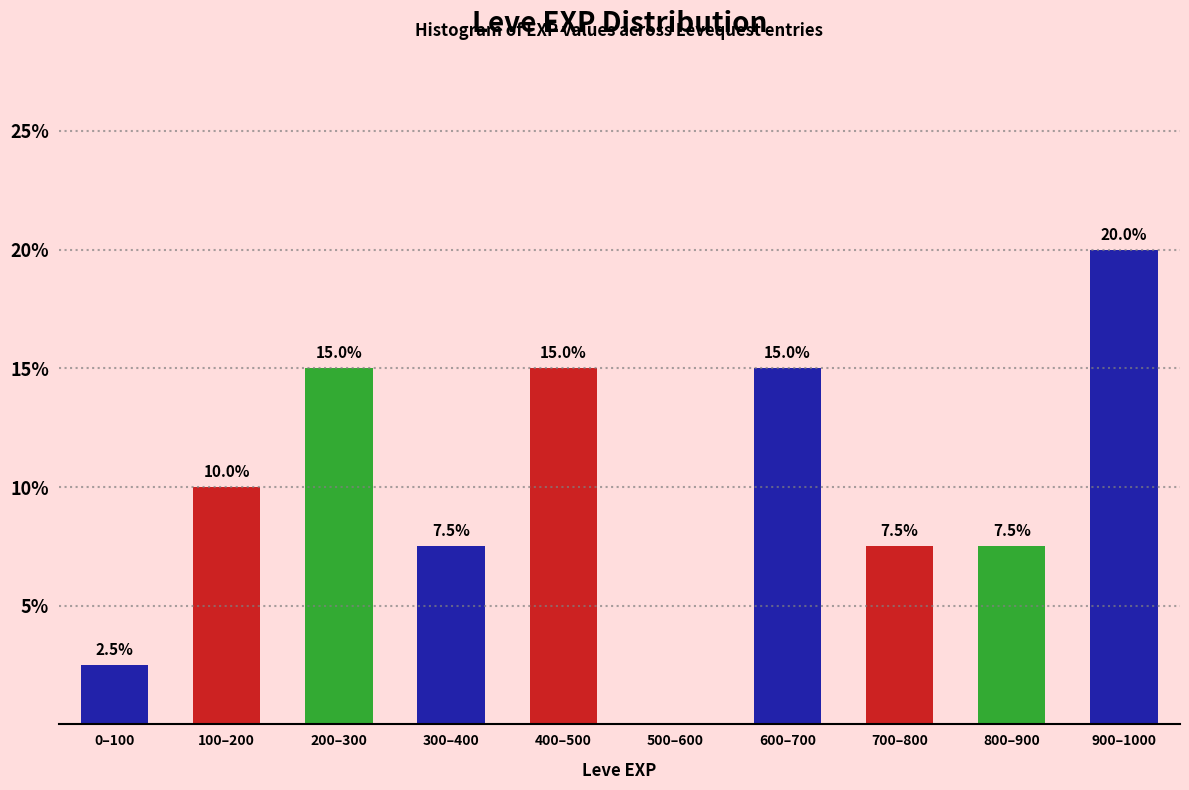

Reading left to right, transcribe all the data shown in this chart.

0–100=2.5	100–200=10.0	200–300=15.0	300–400=7.5	400–500=15.0	500–600=0.0	600–700=15.0	700–800=7.5	800–900=7.5	900–1000=20.0